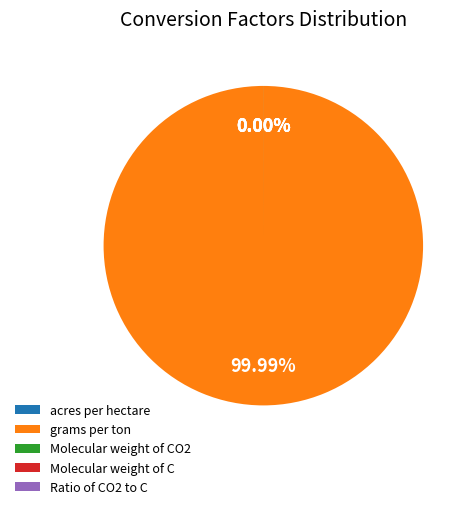

Which slice is the largest?

grams per ton